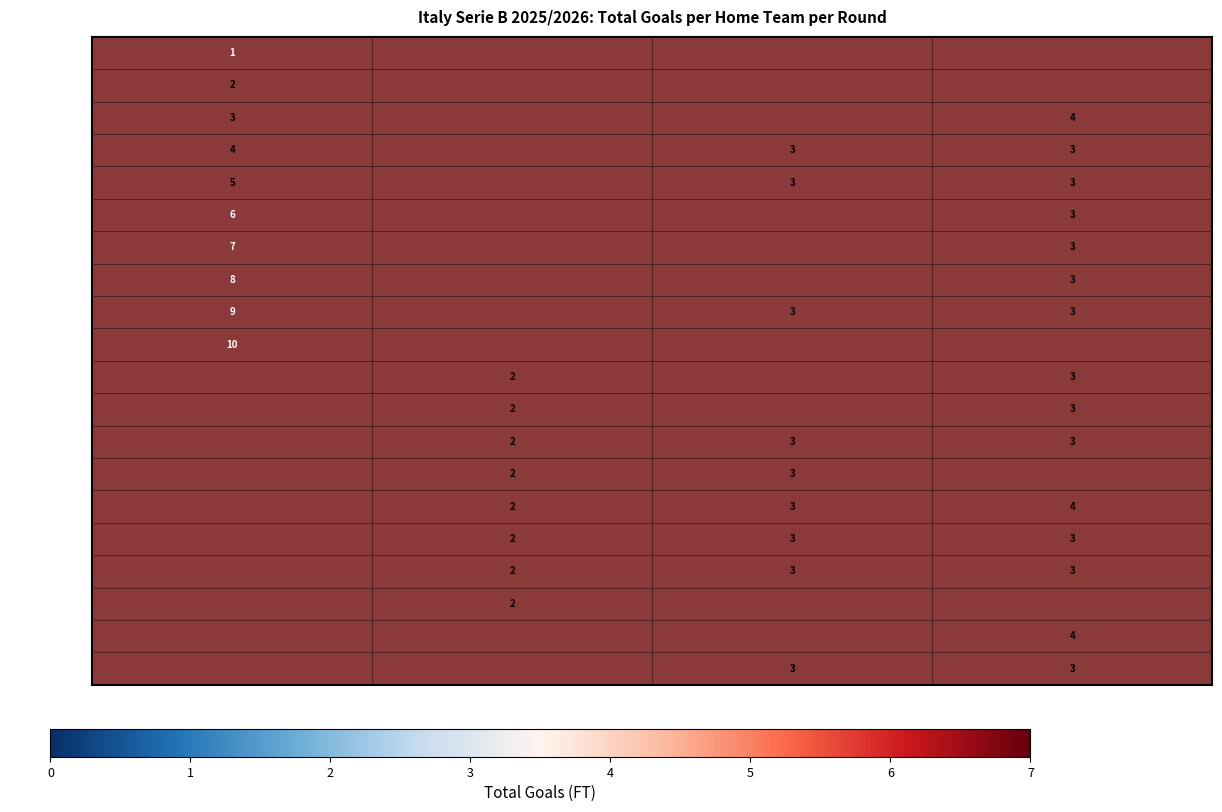

Is it true that Südtirol equals 3 at Rodada 4?

True